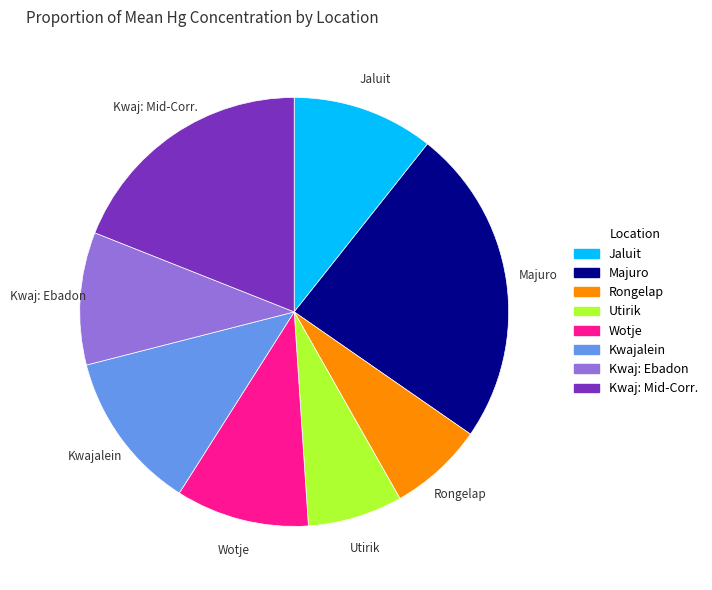

Which has a higher value, Kwaj: Mid-Corr. or Utirik?

Kwaj: Mid-Corr.